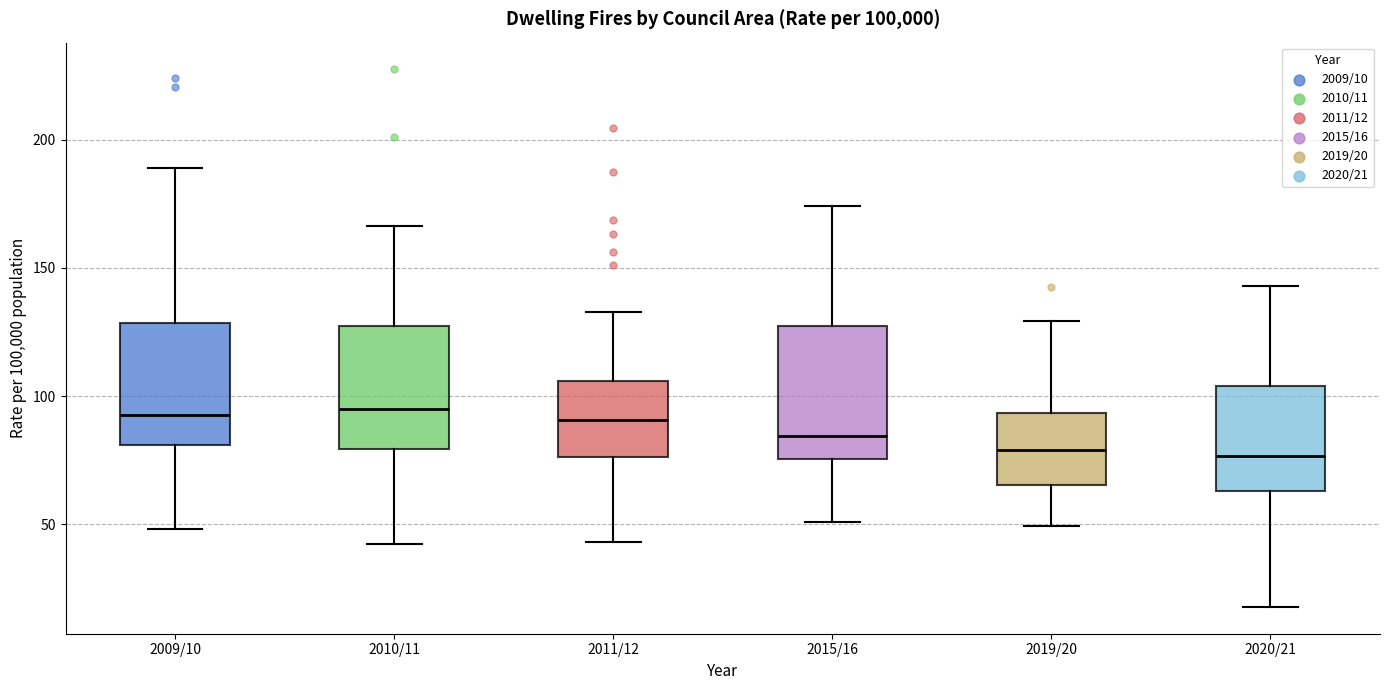

Where is the lower edge of the box for 2019/20 on the y-axis? The values are not printed on the chart, so give them approximately, as read against the axis.

65